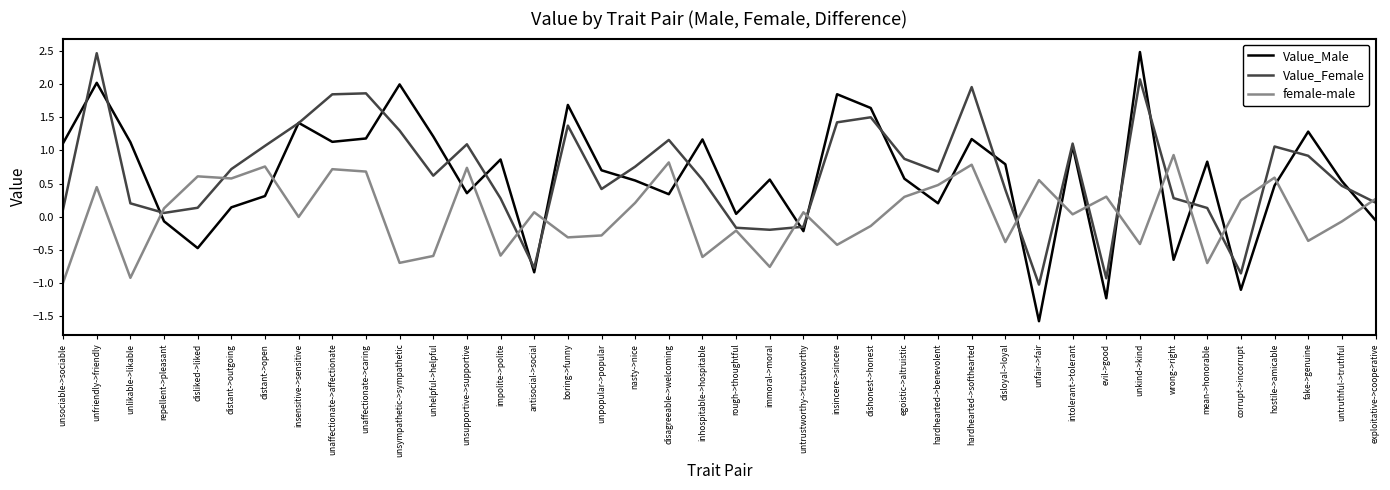

At distant->open, list the series in order from largest to smallest.

Value_Female, female-male, Value_Male